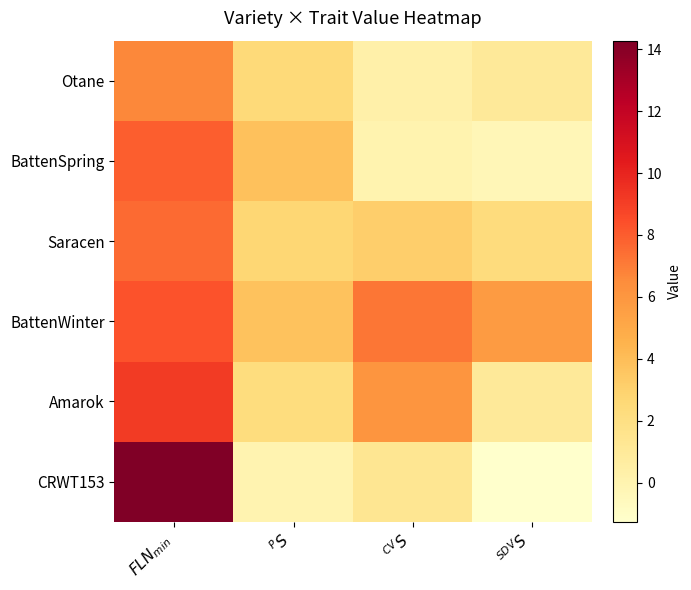

At how many categories does at least one series exceed 7?

2